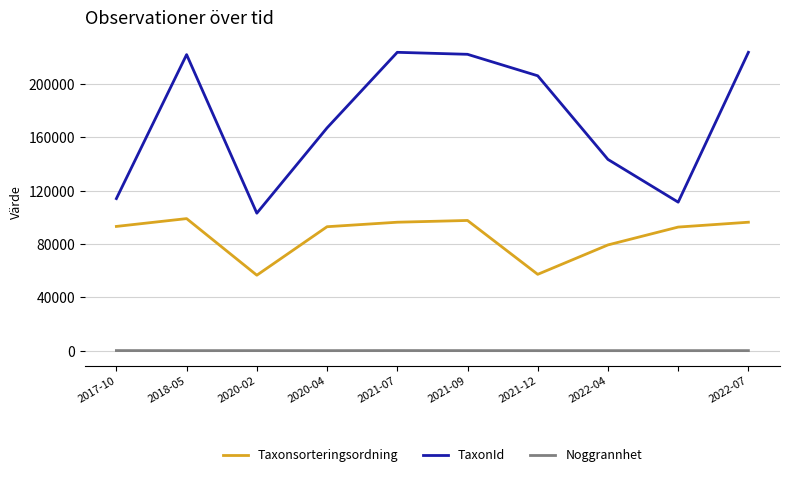

What is the difference between the maximum and minimum values in the TaxonId series?

120576.0